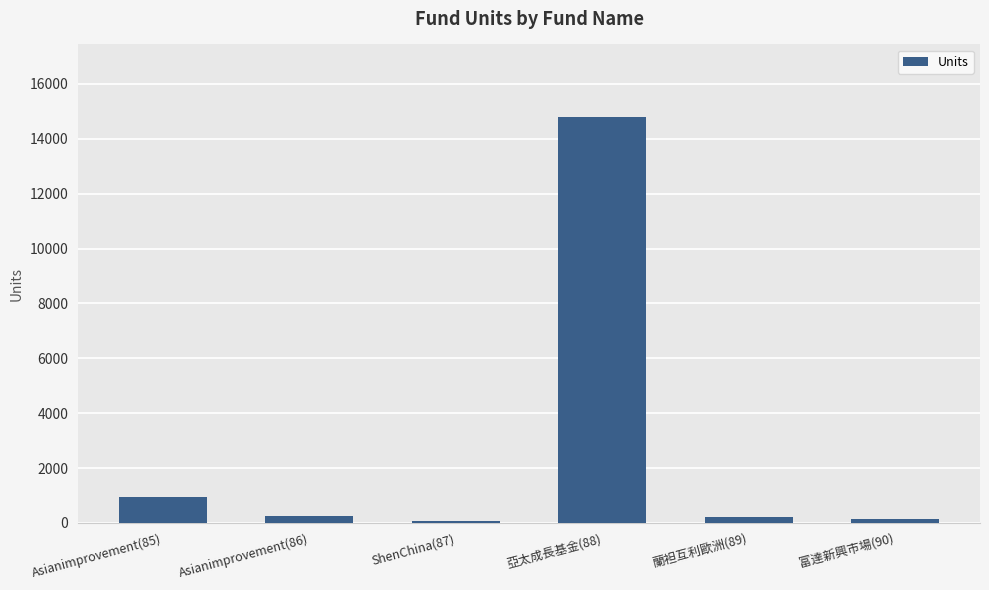

At which category does the chart reach its peak across all series?

亞太成長基金(88)